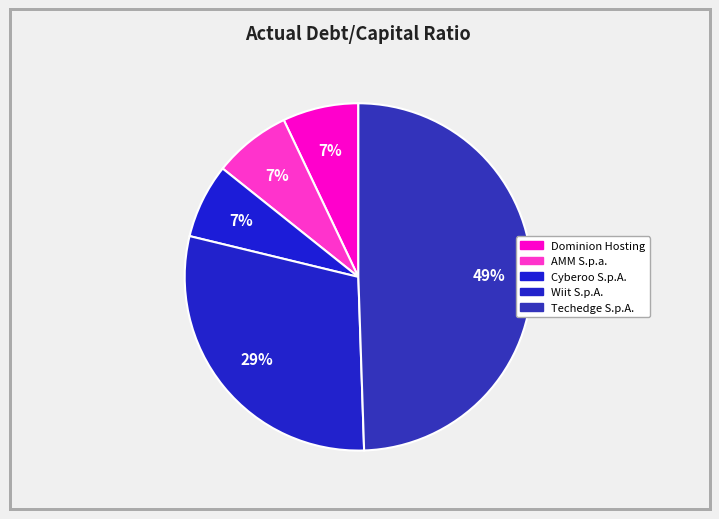

How many slices are in this pie chart?

5